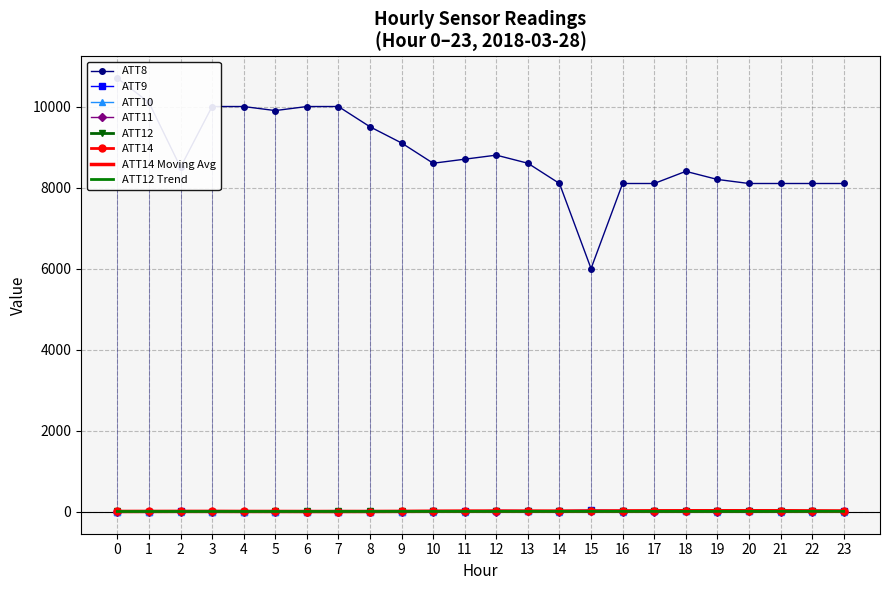

What is the difference between the maximum and minimum values in the ATT12 series?

8.6